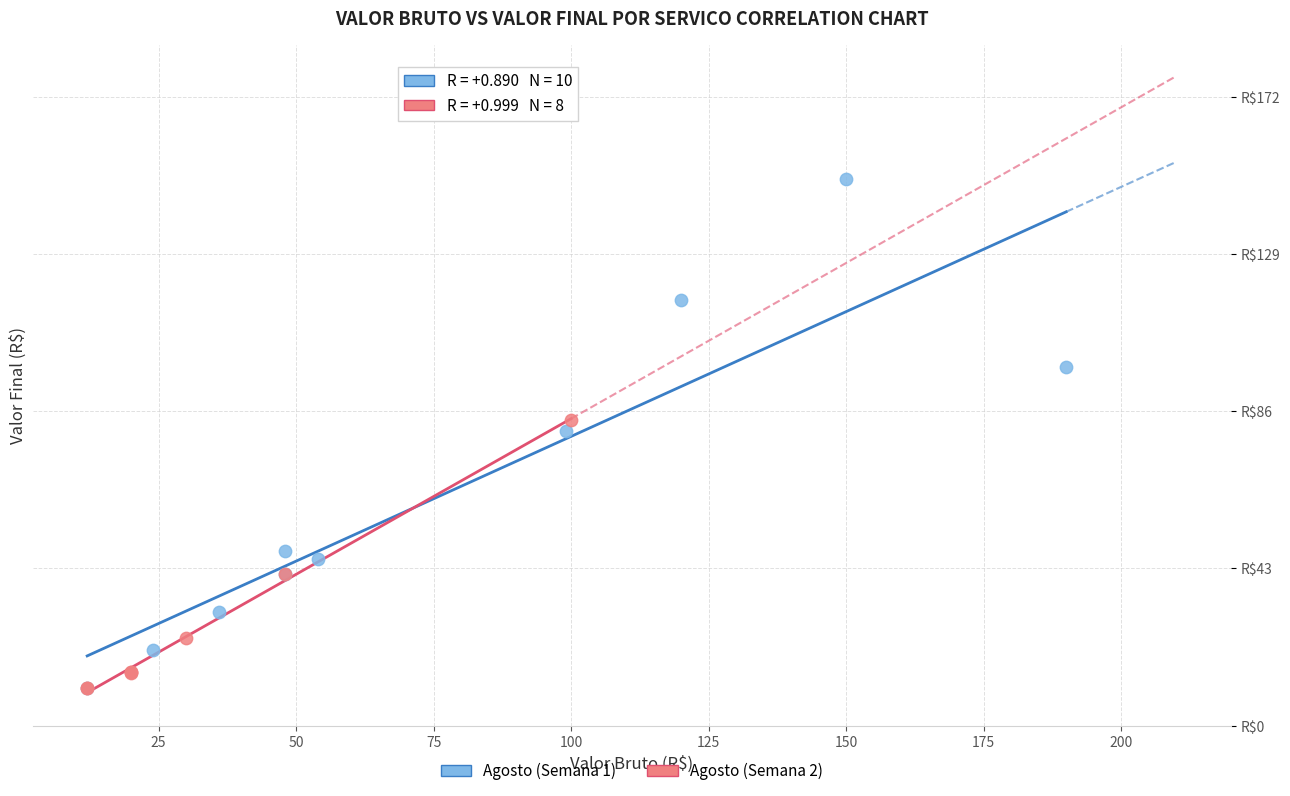

Which series contains the highest Y value?

Agosto (Semana 1)